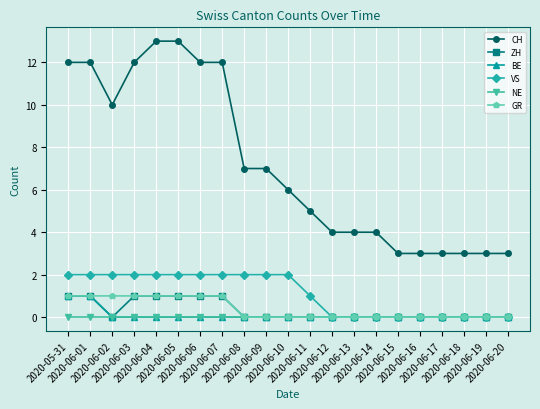

What is the label of the 3rd point from the right?

2020-06-18